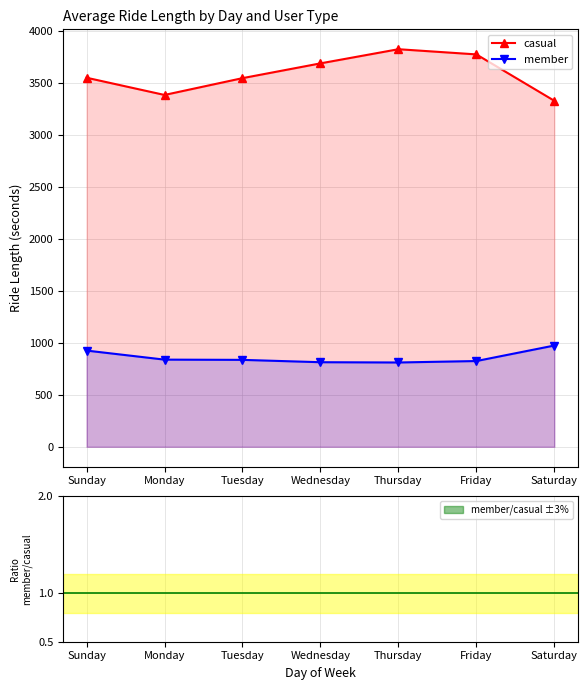

What is the average value of the casual series?

3586.9